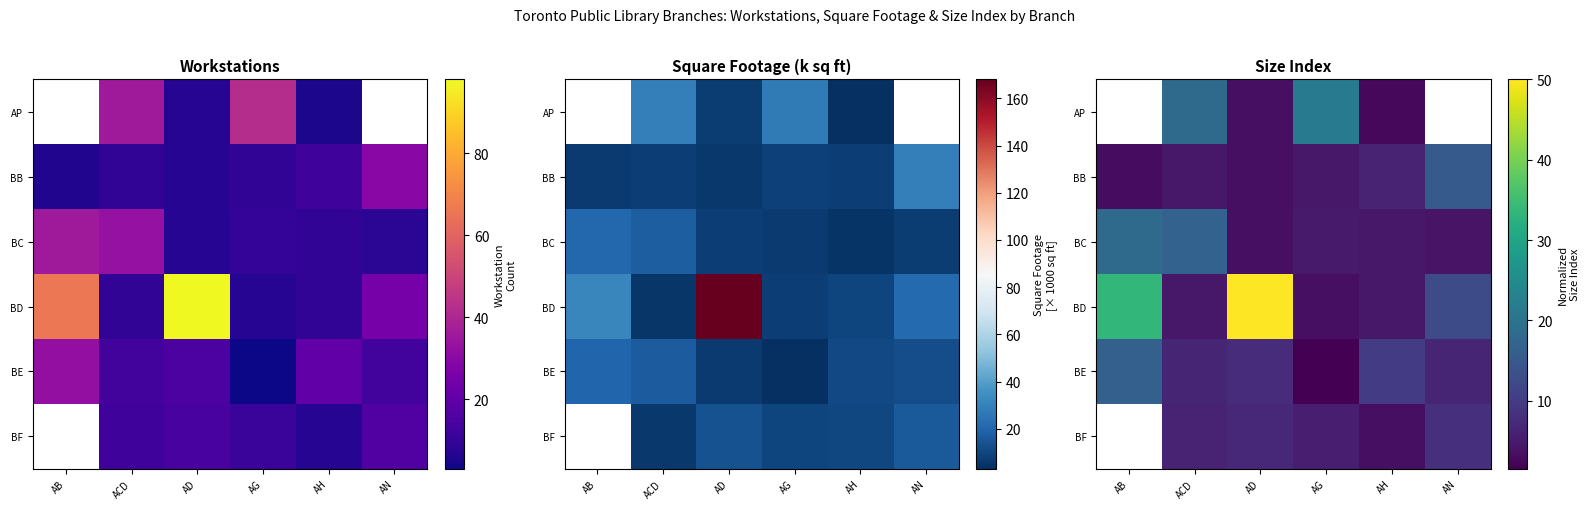

What is the maximum value shown in the chart?

50.0